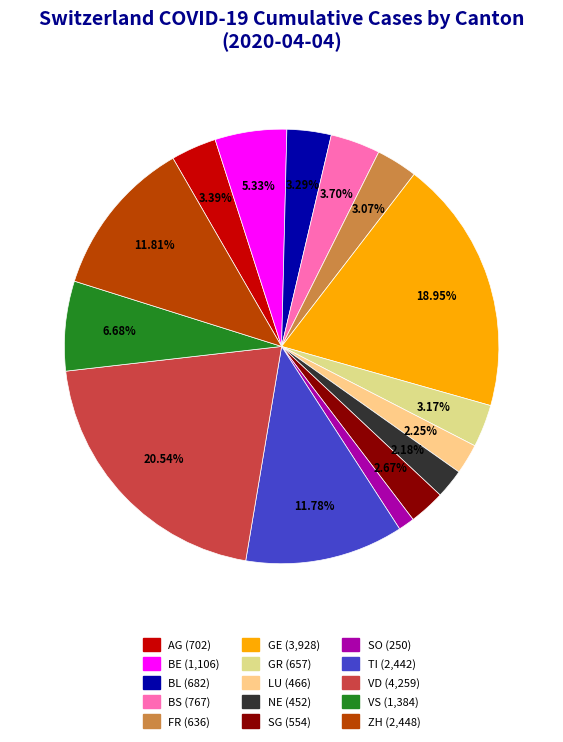

Rank the categories by value from lowest to highest.

SO, NE, LU, SG, FR, GR, BL, AG, BS, BE, VS, TI, ZH, GE, VD